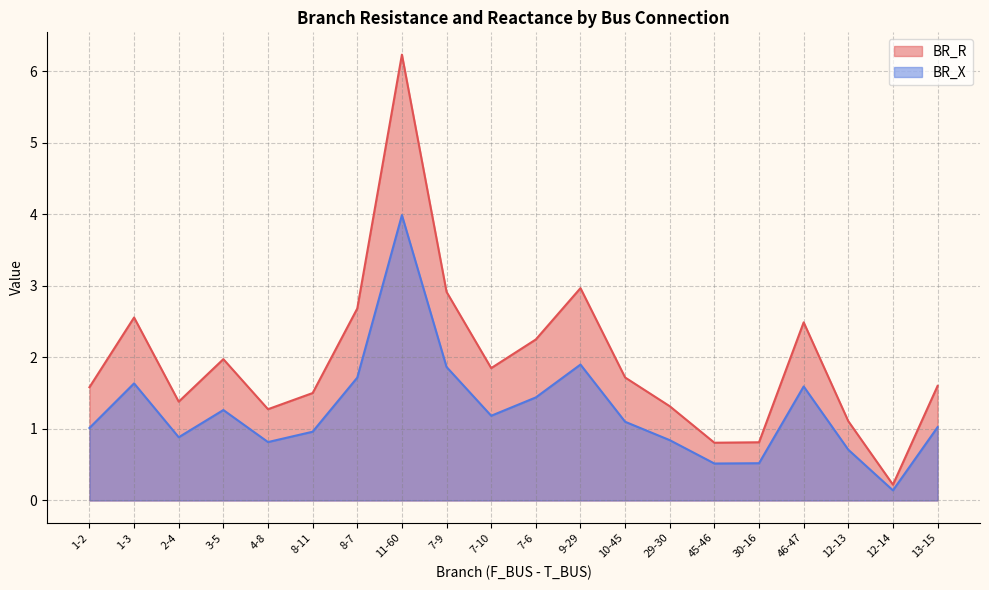

Reading right to left, list all the values displayed in this chart.

BR_R: 1.6	0.2	1.1	2.5	0.8	0.8	1.3	1.7	3.0	2.3	1.9	2.9	6.2	2.7	1.5	1.3	2.0	1.4	2.6	1.6
BR_X: 1.0	0.1	0.7	1.6	0.5	0.5	0.8	1.1	1.9	1.4	1.2	1.9	4.0	1.7	1.0	0.8	1.3	0.9	1.6	1.0